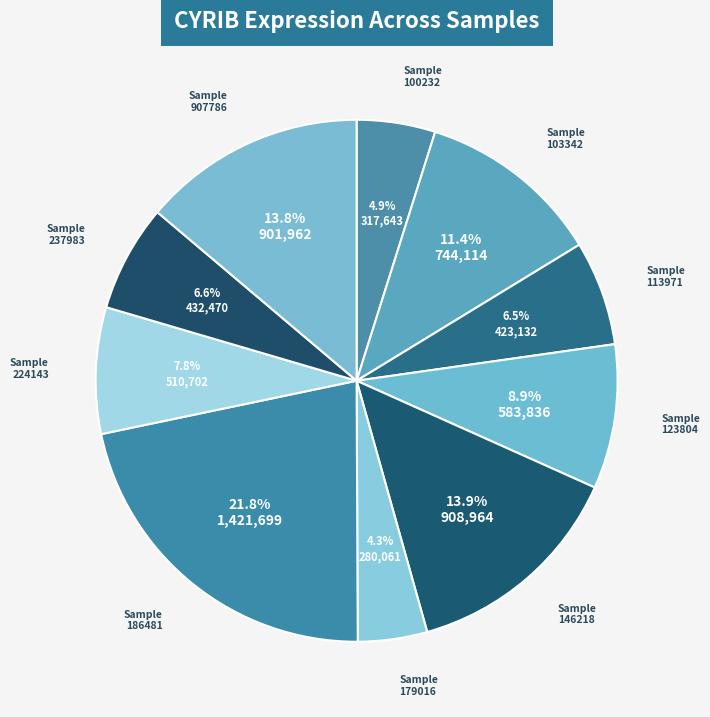

Which category has the smallest portion of the pie?

179016